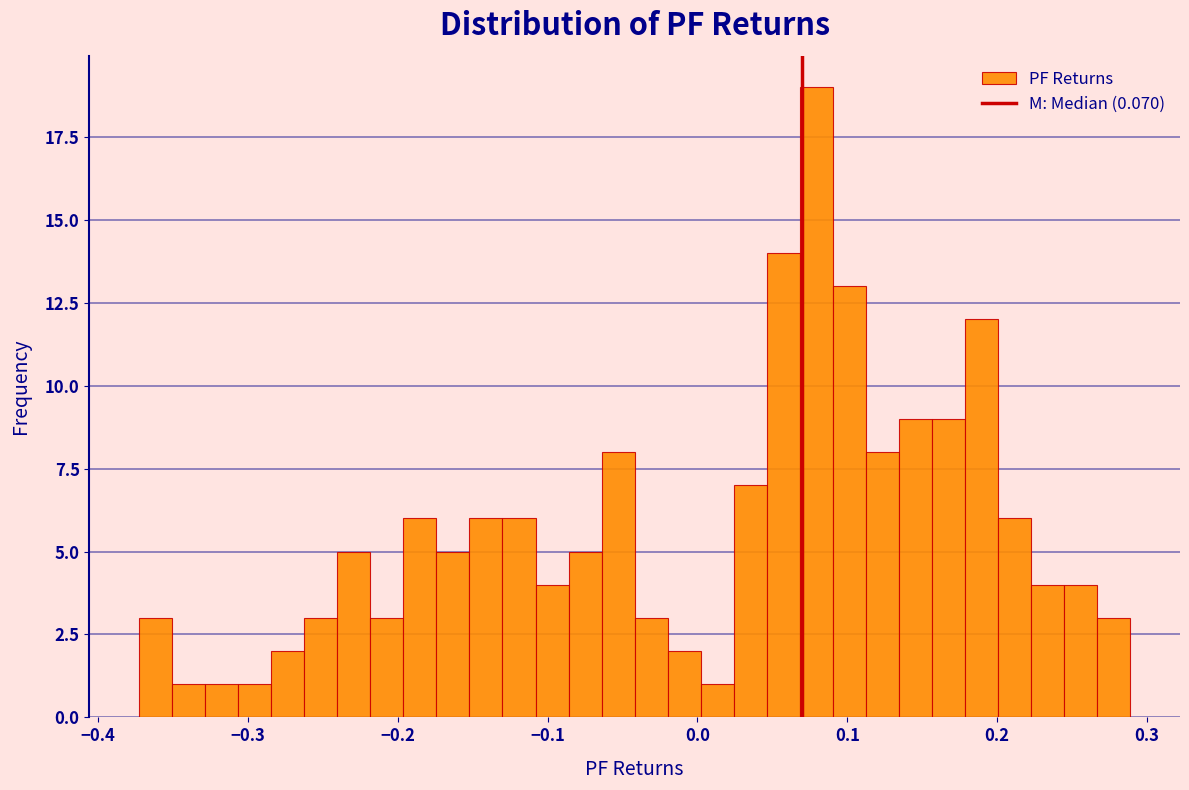

Read against the x-axis, roughly where is the centre of the tallest bar?

0.08